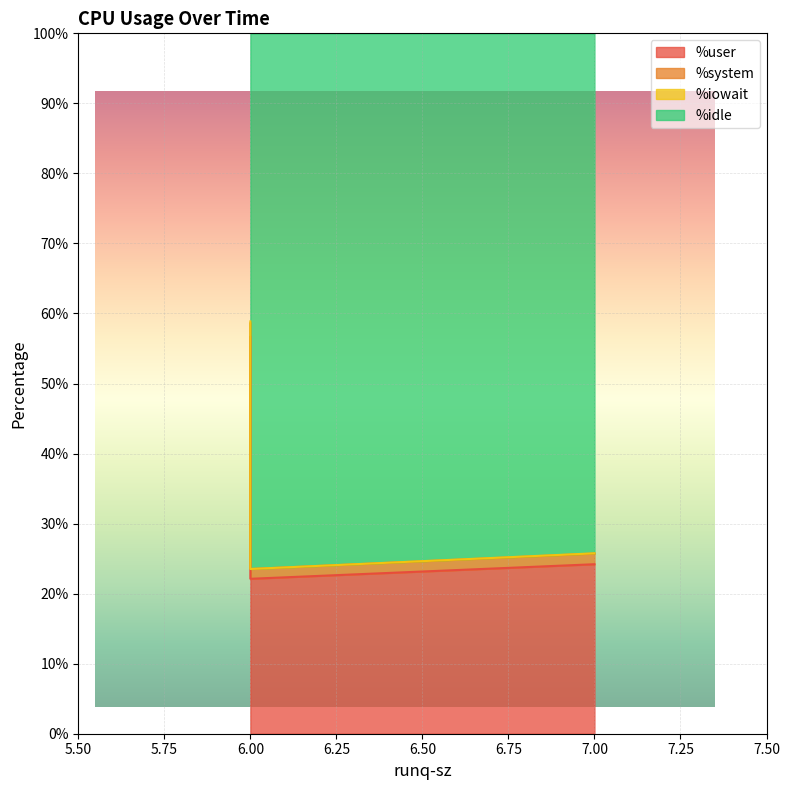

What value does the %user series have at 7?

24.2